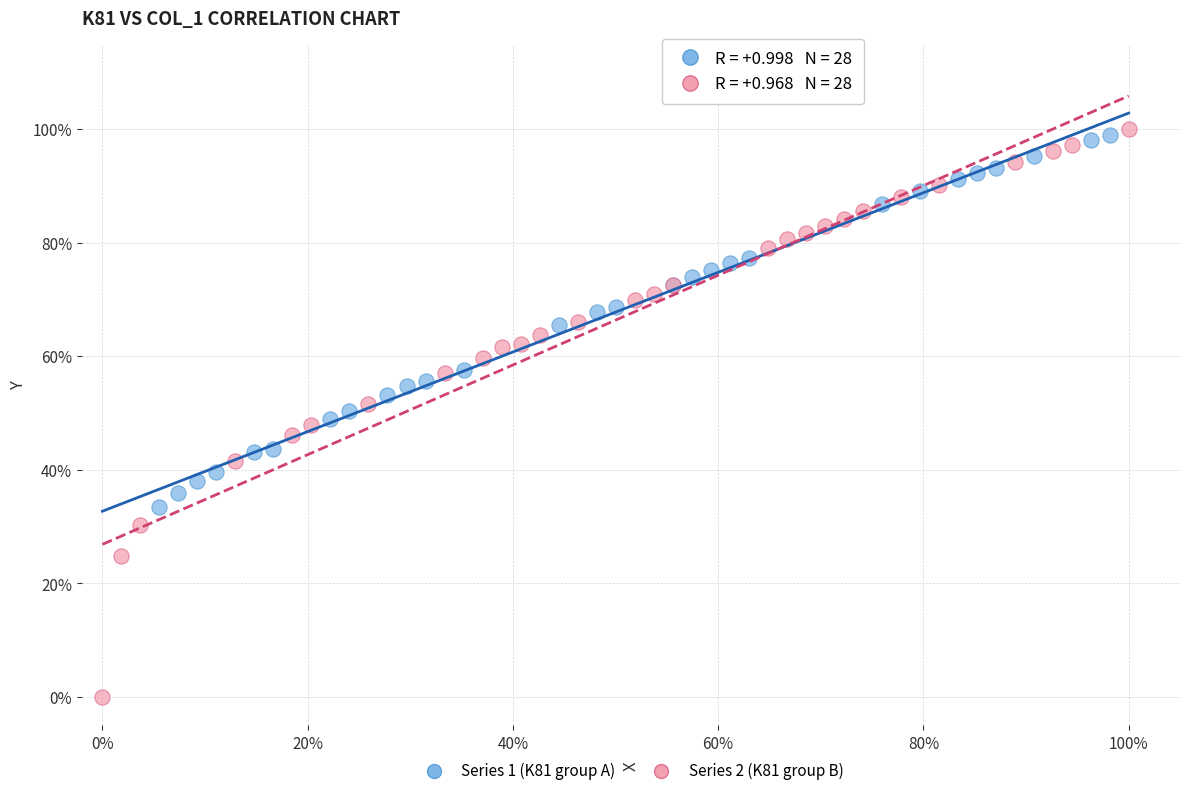

Which series has the largest Y range (max minus min)?

Series 2 (K81 group B)